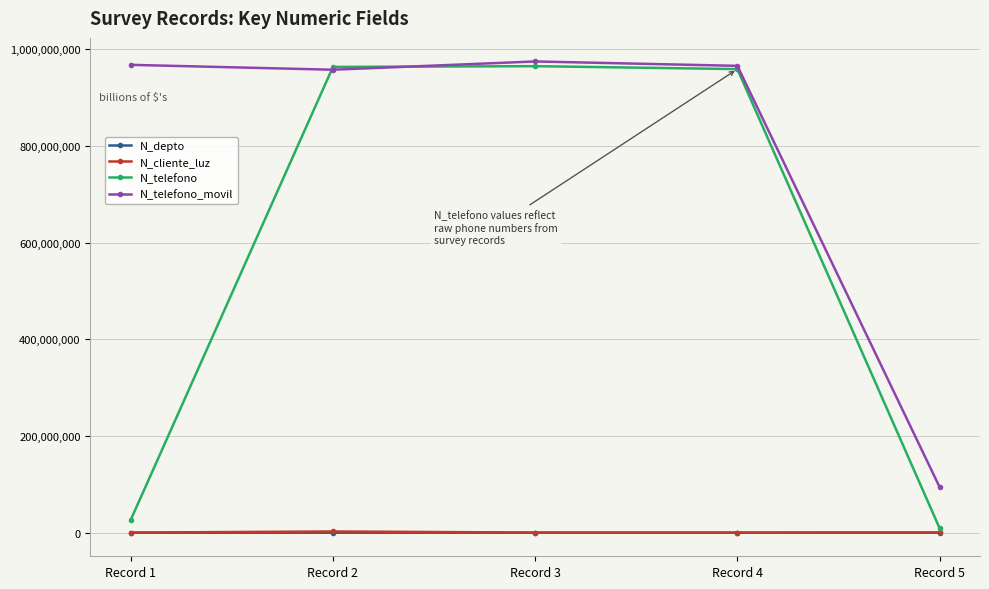

Is the value of N_telefono at Record 2 greater than the value of N_depto at Record 5?

Yes